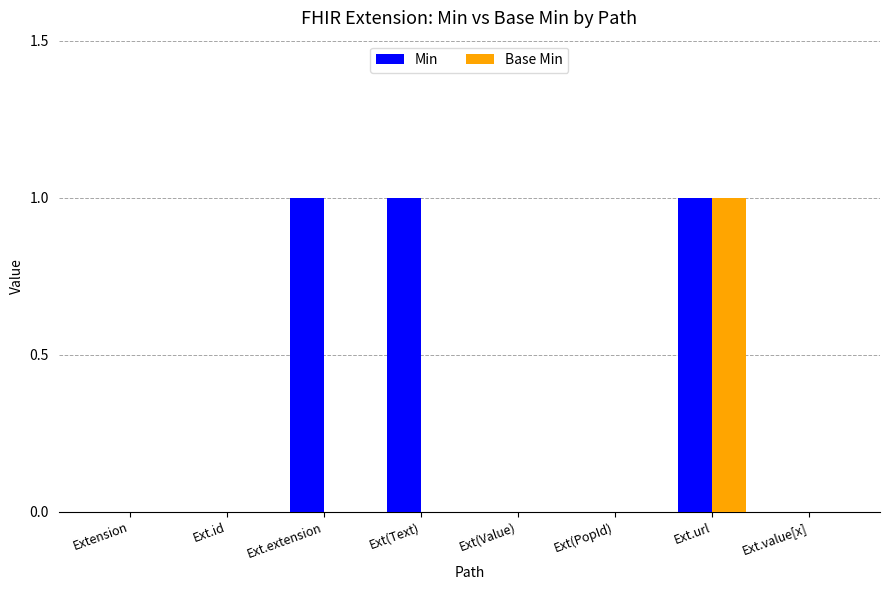

Does the chart contain stacked bars?

No